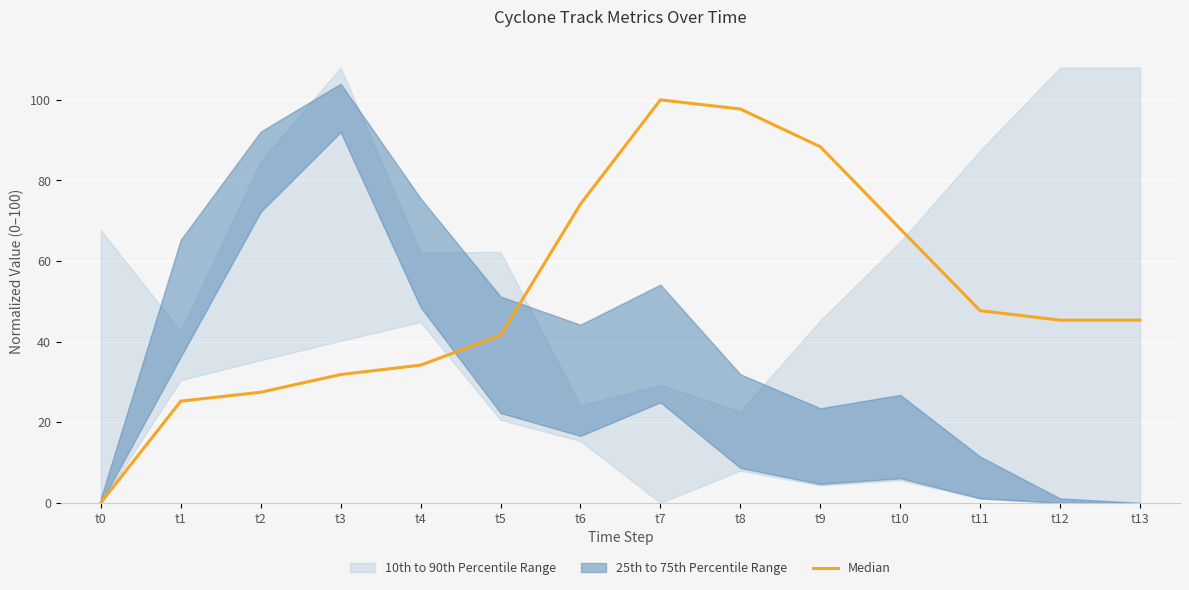

How many interior local peaks (higher than both neighbors) does the data have?

1